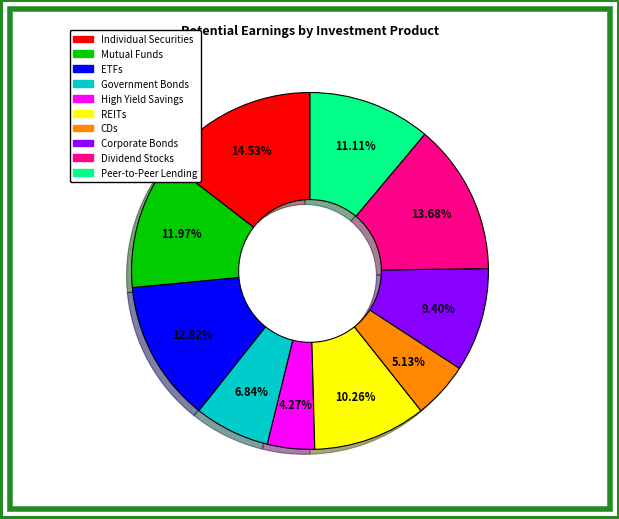

Does any single category account for the majority?

No